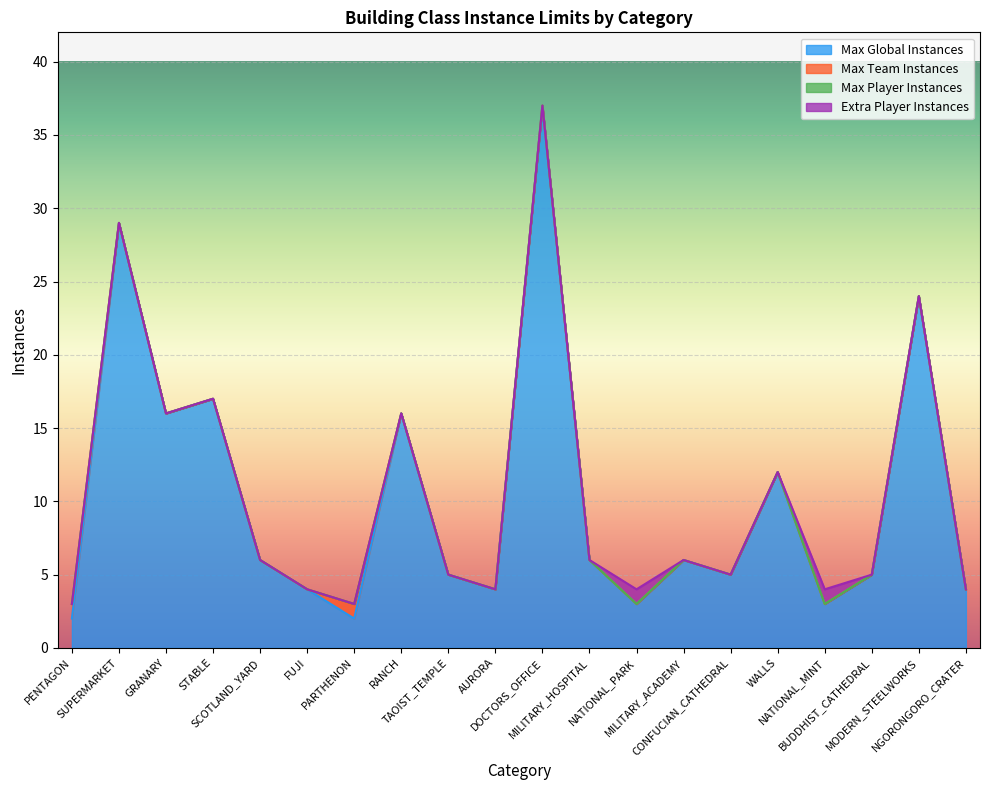

True or false: Extra Player Instances and Max Player Instances intersect in this chart.

False